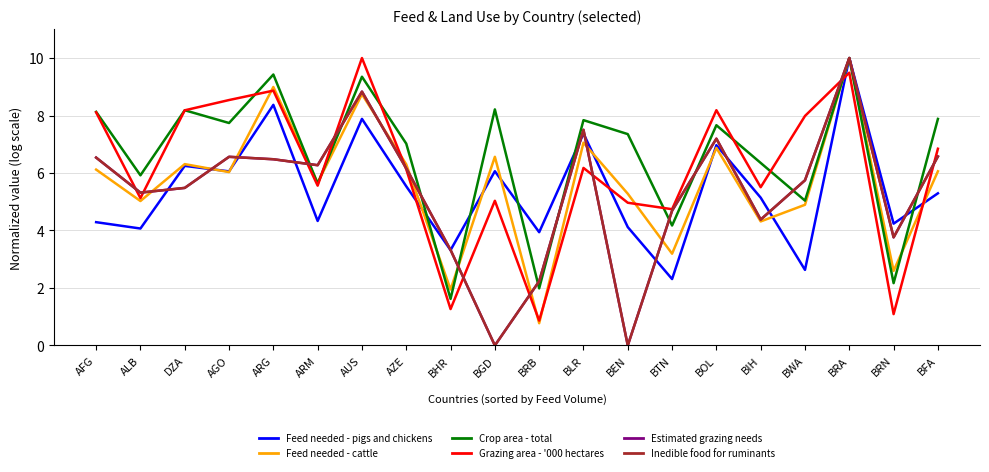

Does the chart have visible grid lines?

Yes